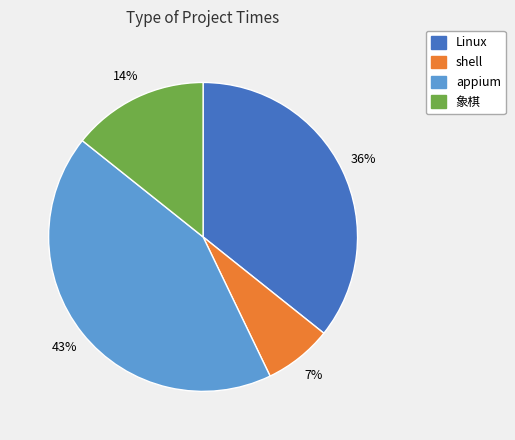

Is the sum of 象棋 and shell greater than half?

No